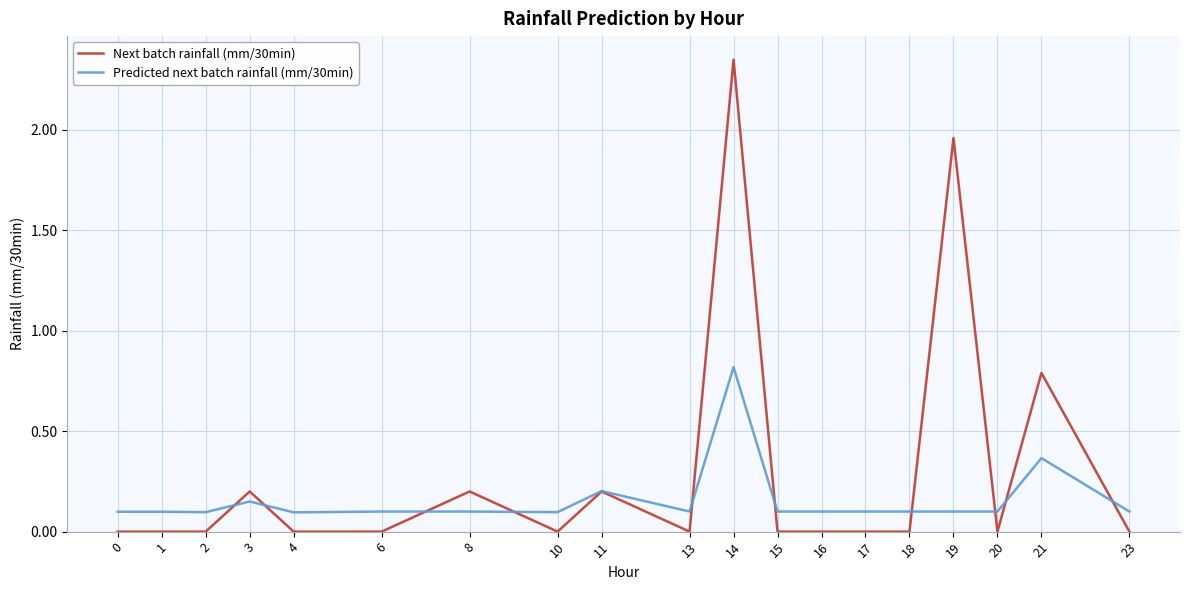

Is the value of Next batch rainfall (mm/30min) at 17 greater than the value of Predicted next batch rainfall (mm/30min) at 14?

No